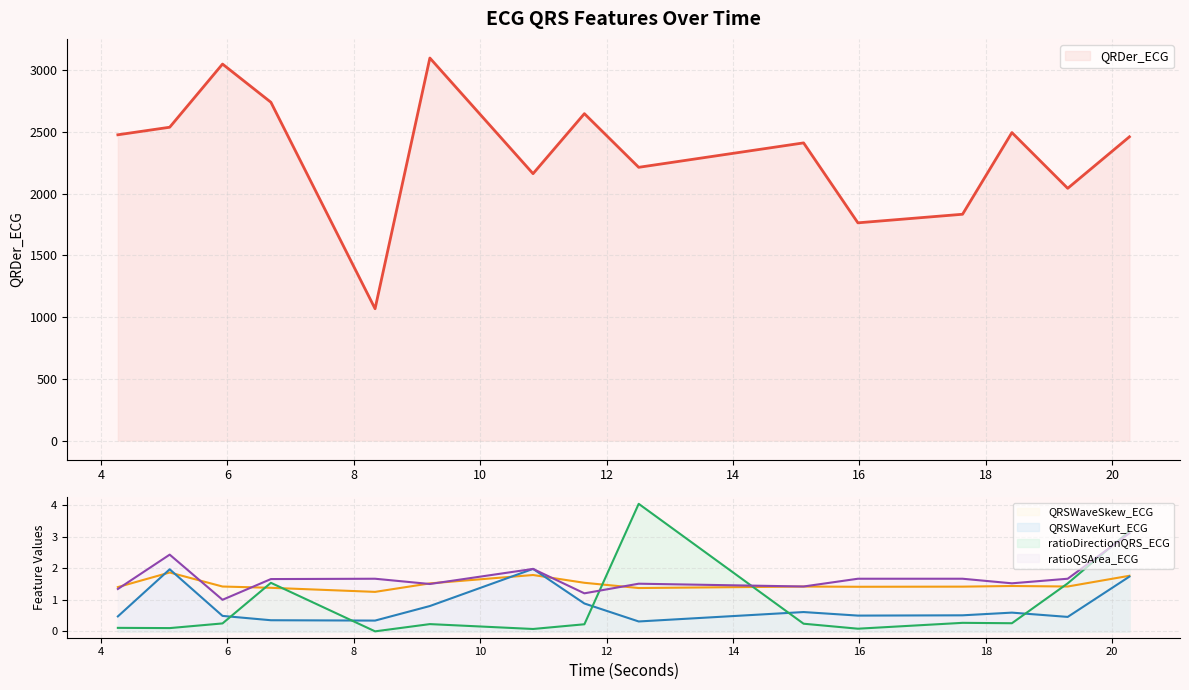

In ratioQSArea_ECG, how many points are higher than both neighbors (excluding endpoints)?

4